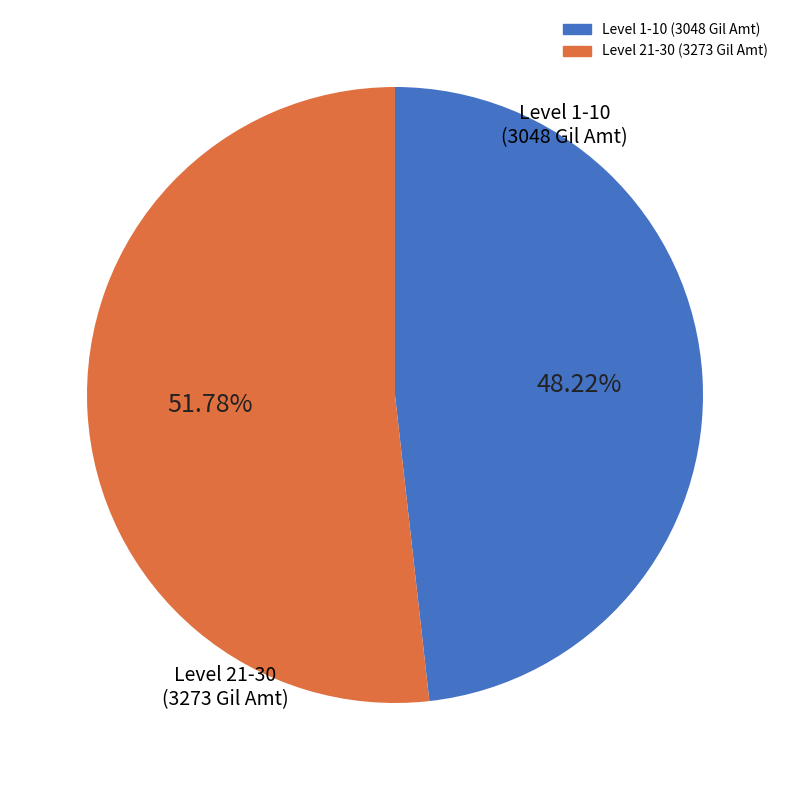

To the nearest percent, what is the difference between the largest and smallest slice percentages?

4%